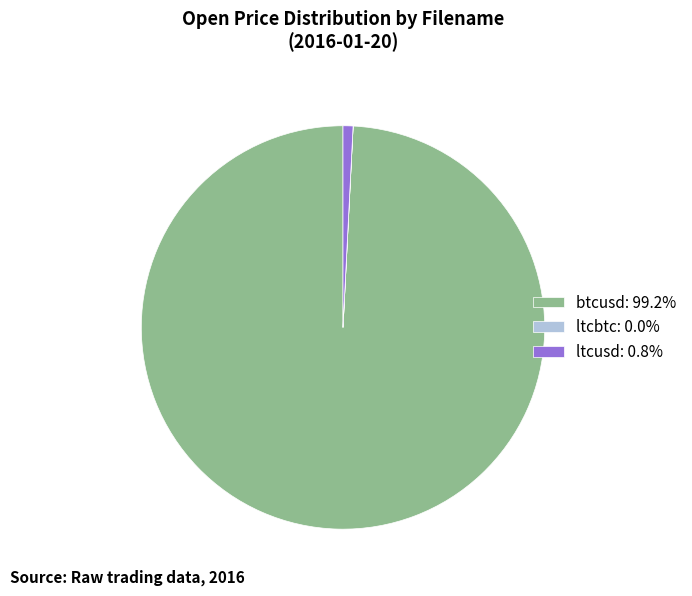

Do btcusd: 99.2% and ltcusd: 0.8% together represent more than half of the pie?

Yes